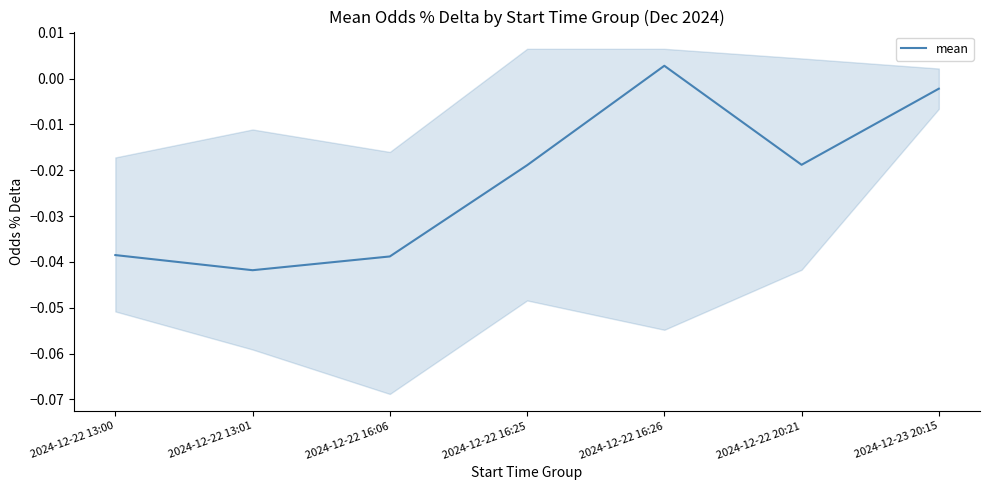

At which label does mean reach its peak?

2024-12-22 16:26